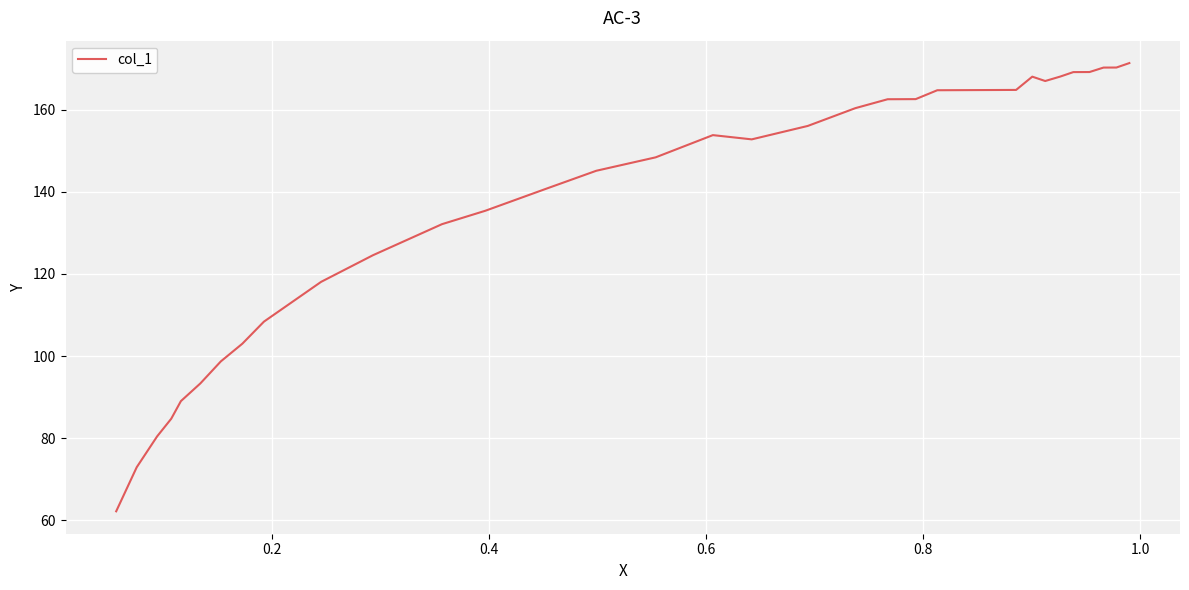

How many lines are shown in the chart?

1